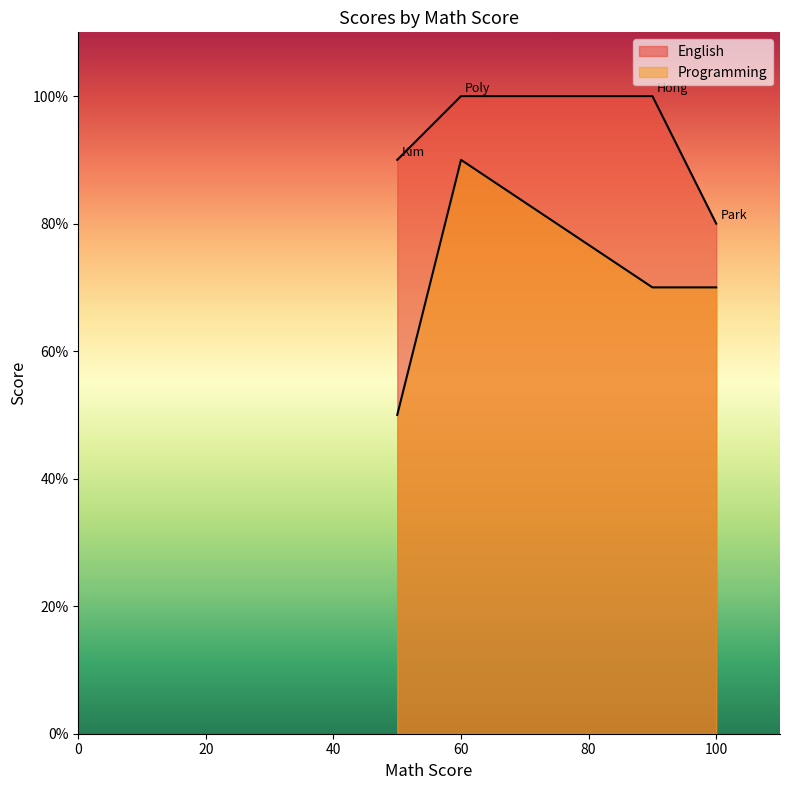

Rank the categories by Programming value from highest to lowest.

Poly, Hong, Park, Kim